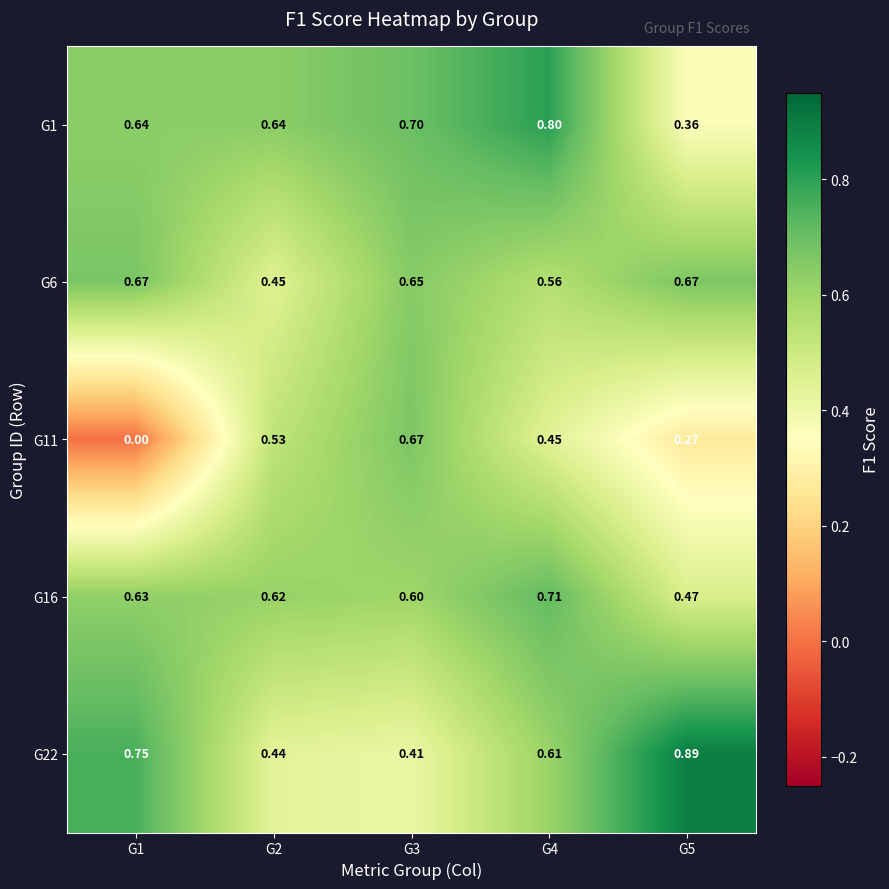

Is the value of G1 at G5 greater than the value of G22 at G1?

No